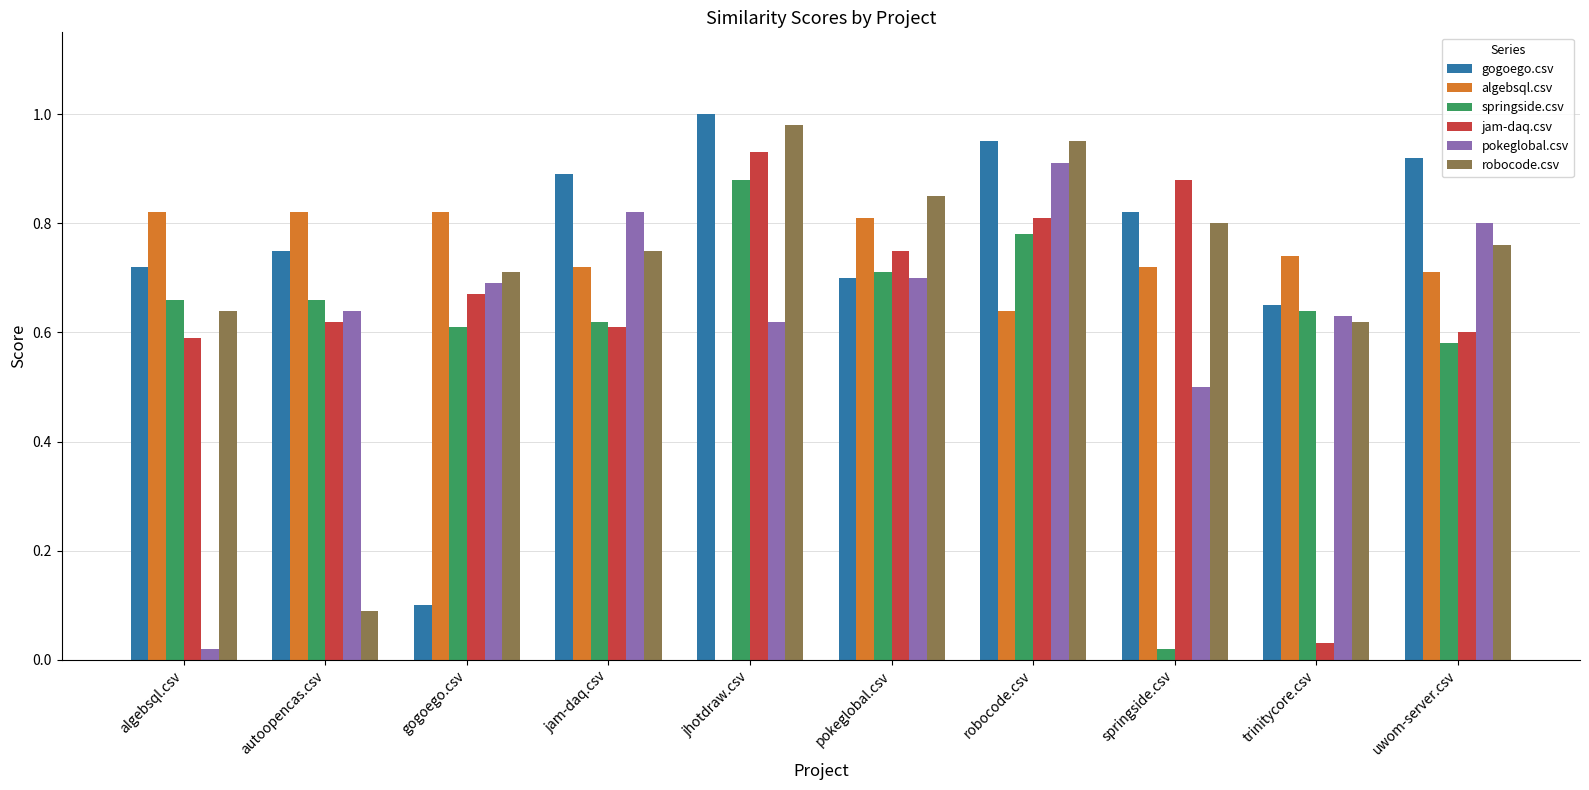

The value of robocode.csv at springside.csv is 0.8. True or false?

True